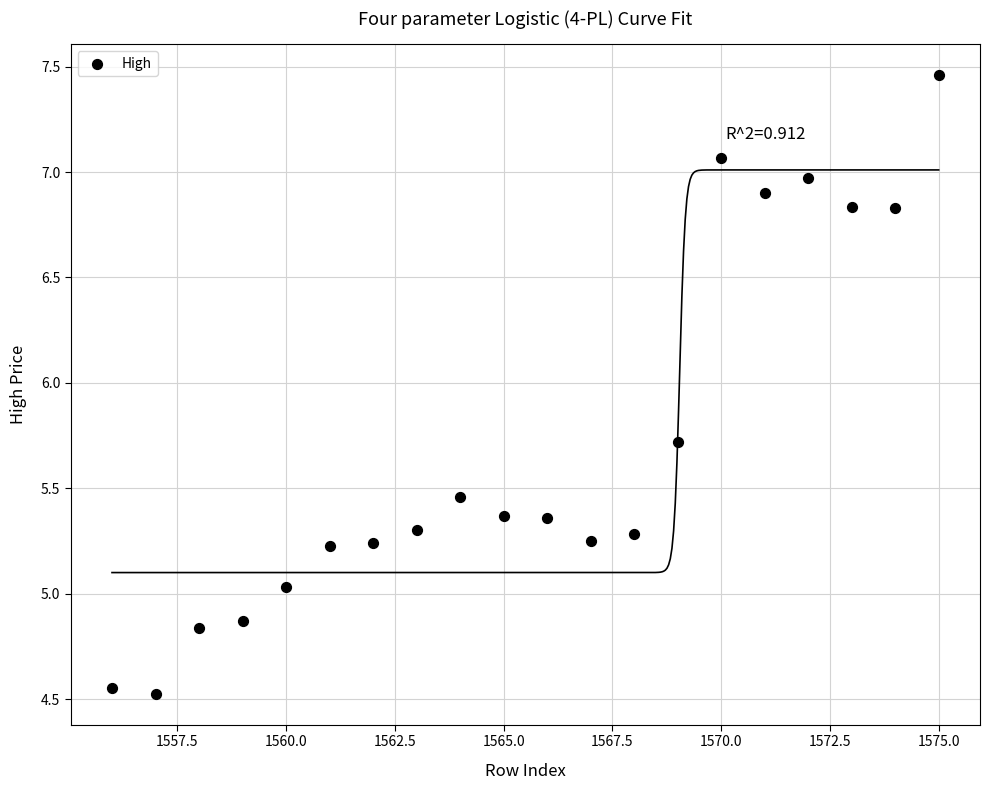

What is the range of Y values (max minus min)?

2.9